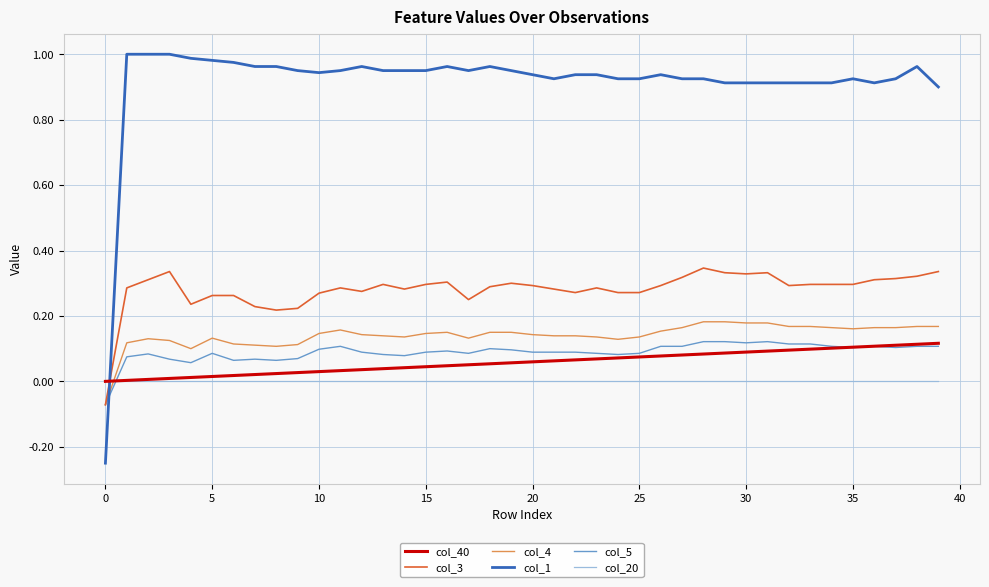

How many lines are shown in the chart?

6